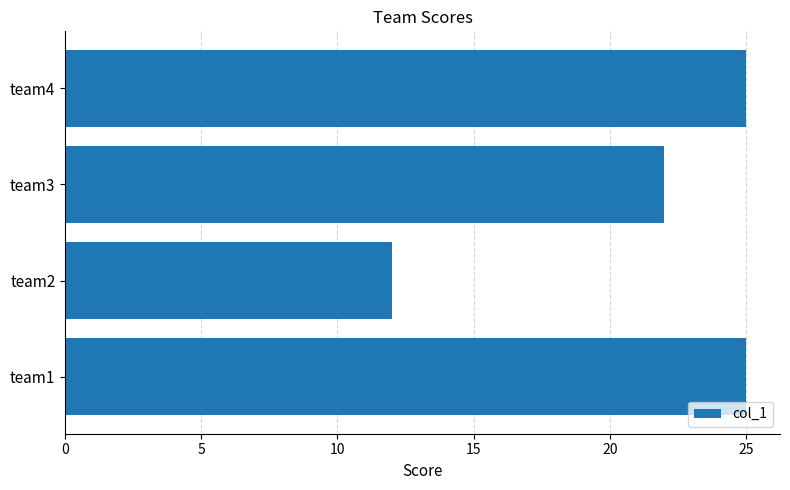

At which label is the value closest to 18?

team3